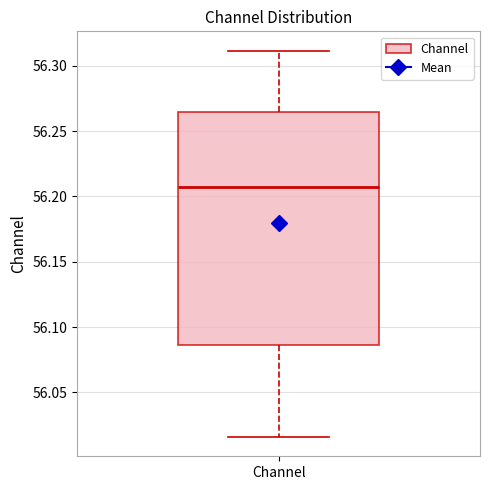

Where is the lower edge of the box for Channel on the y-axis? The values are not printed on the chart, so give them approximately, as read against the axis.

56.085